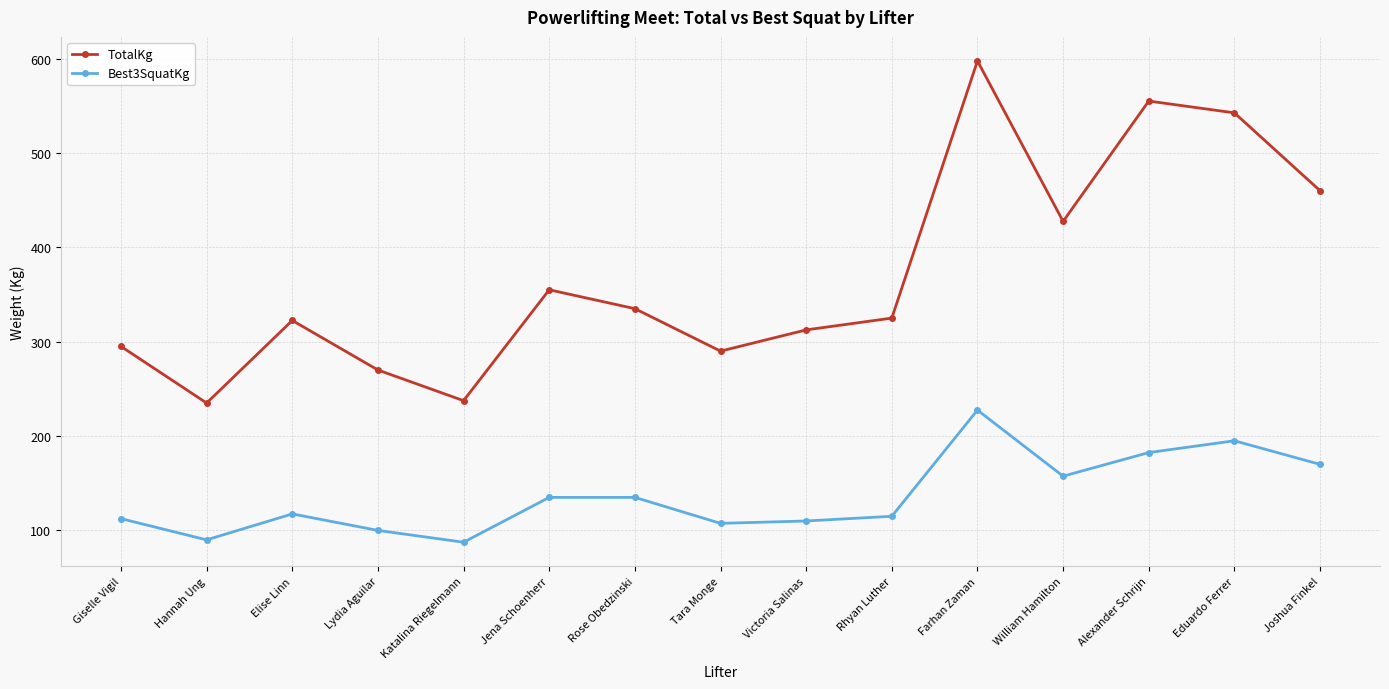

Which series has the largest range (max minus min)?

TotalKg